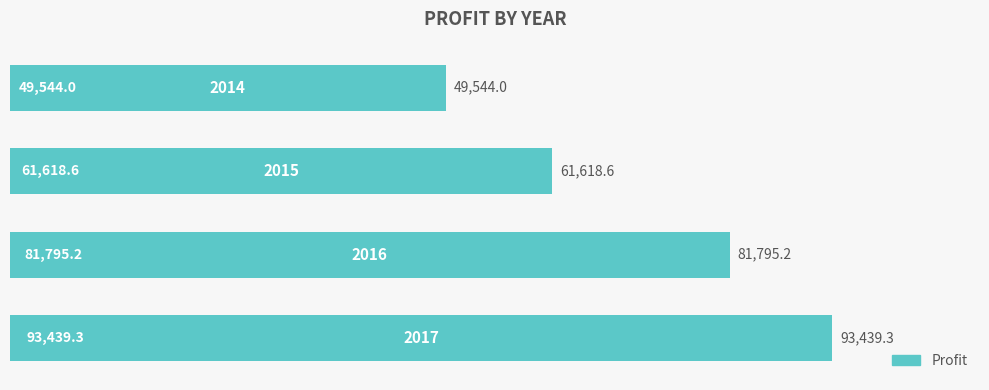

What is the value of the 3rd bar from the top?

81795.2